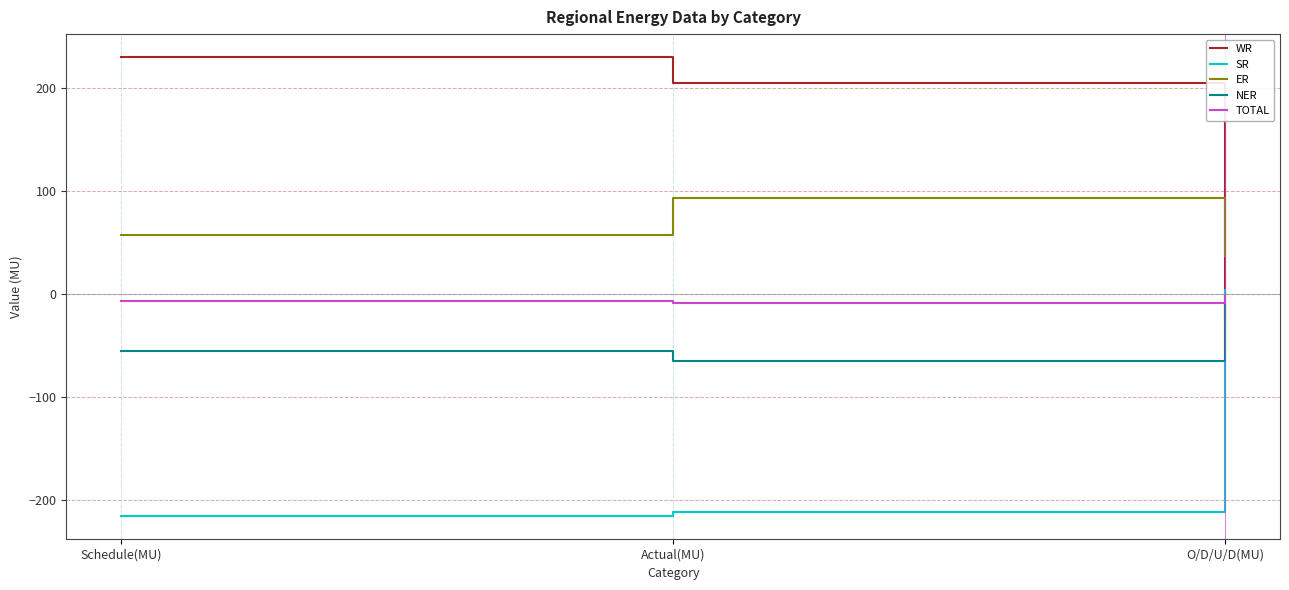

At which label is TOTAL closest to -5?

Schedule(MU)